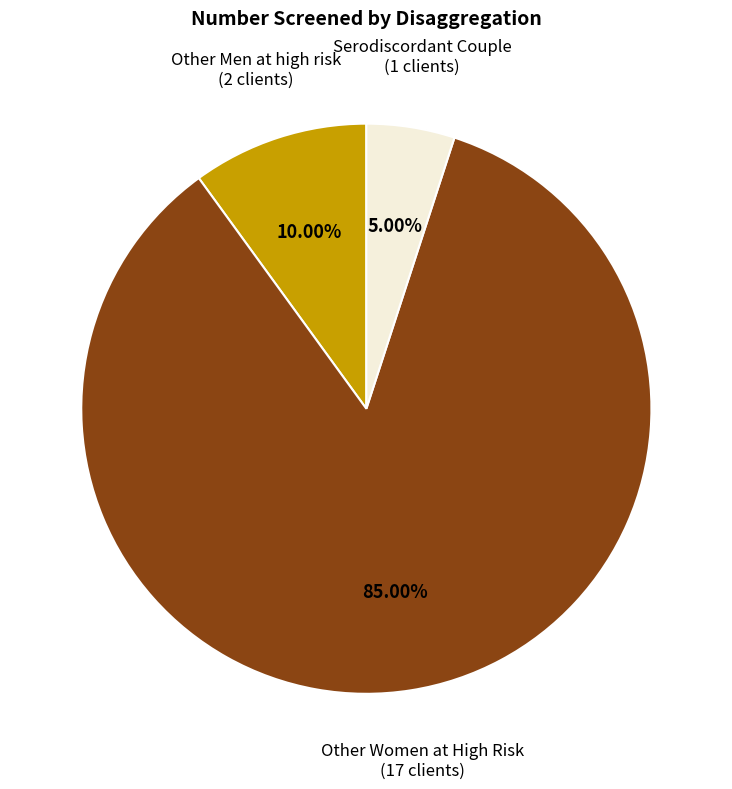

Does Other Women at High Risk represent more than half of the total?

Yes